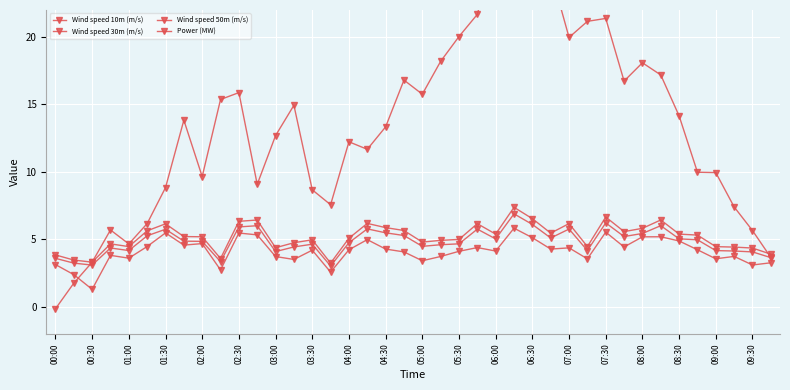

What is the difference between the Wind speed 10m (m/s) values at 05:00 and 03:00?

0.3